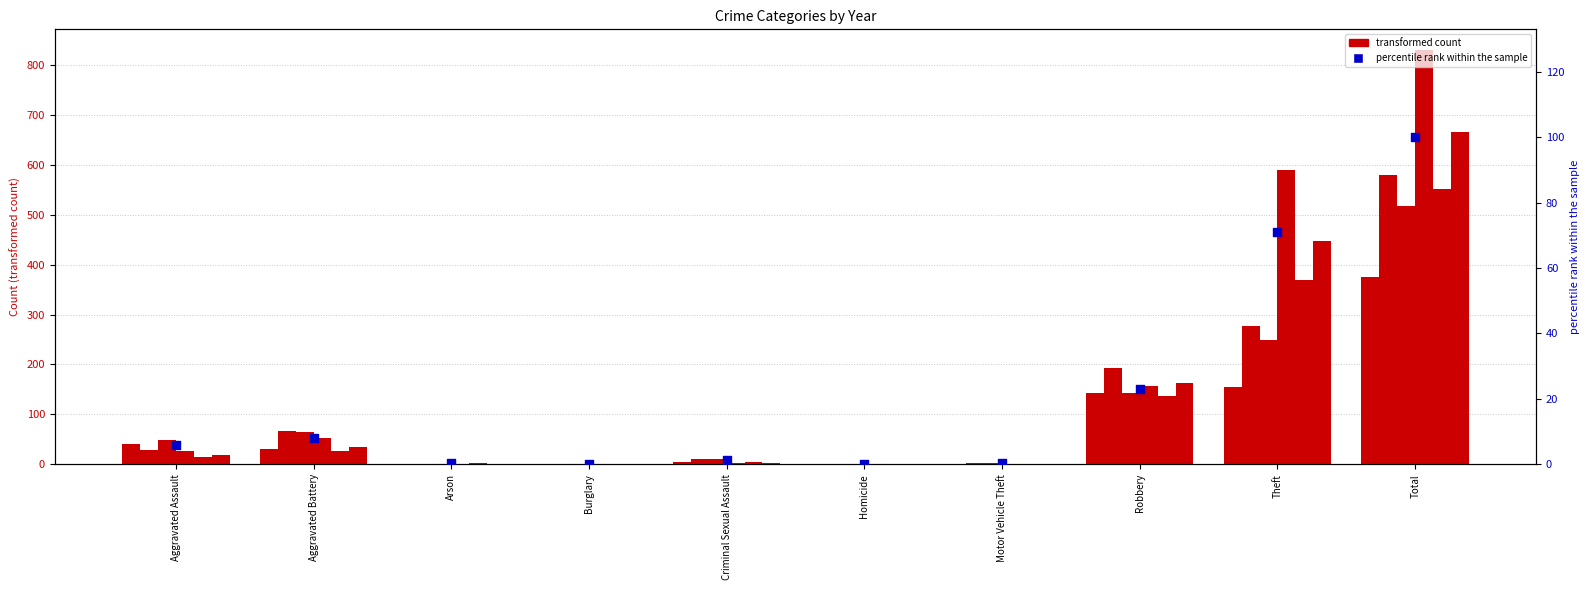

What is the change in value from Arson to Criminal Sexual Assault?

+1.1